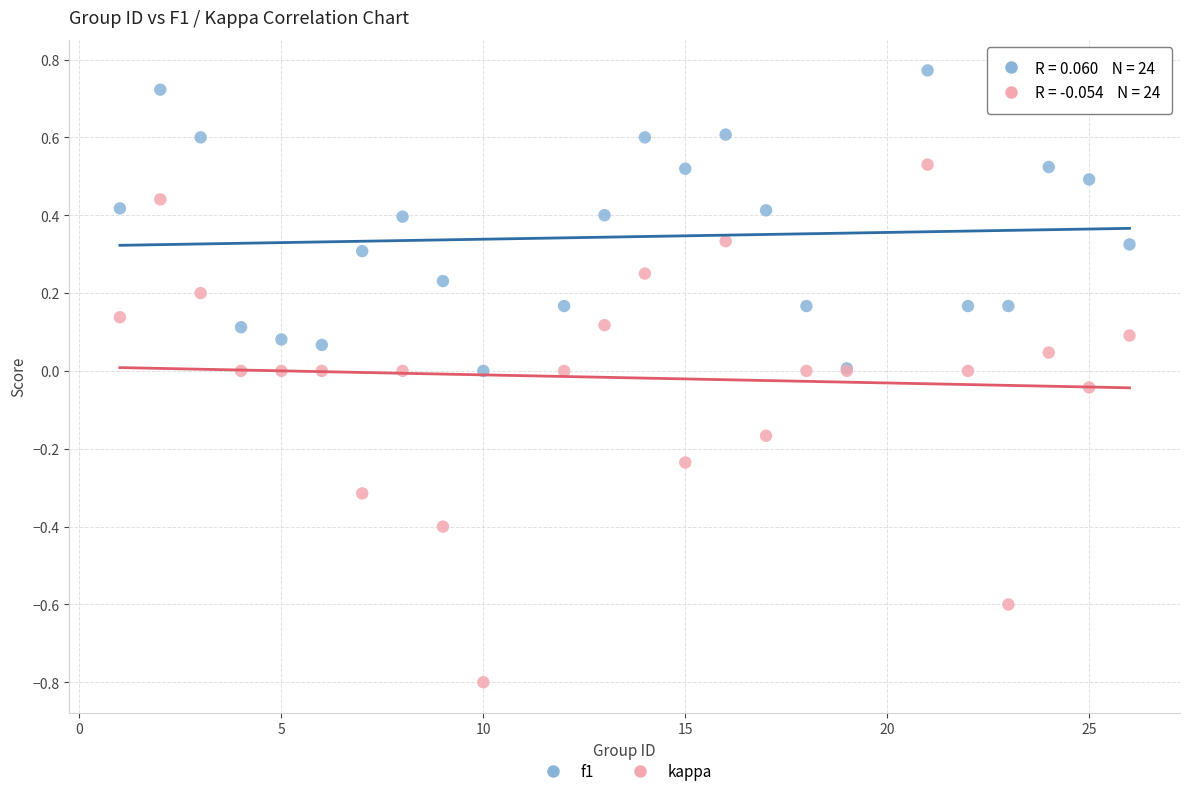

Which series contains the lowest Y value?

kappa